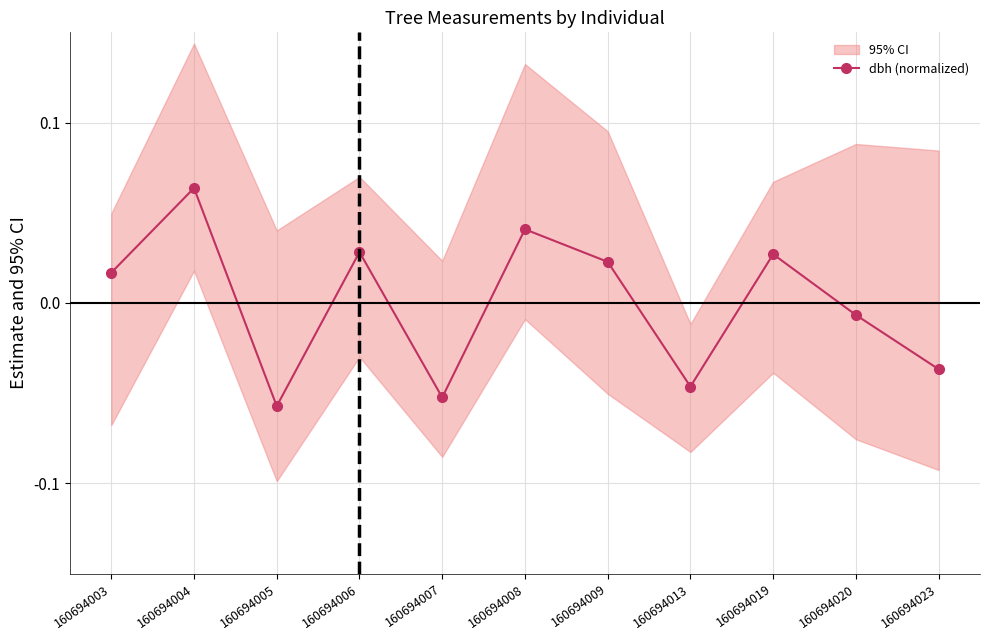

Where is the first local minimum?

160694005